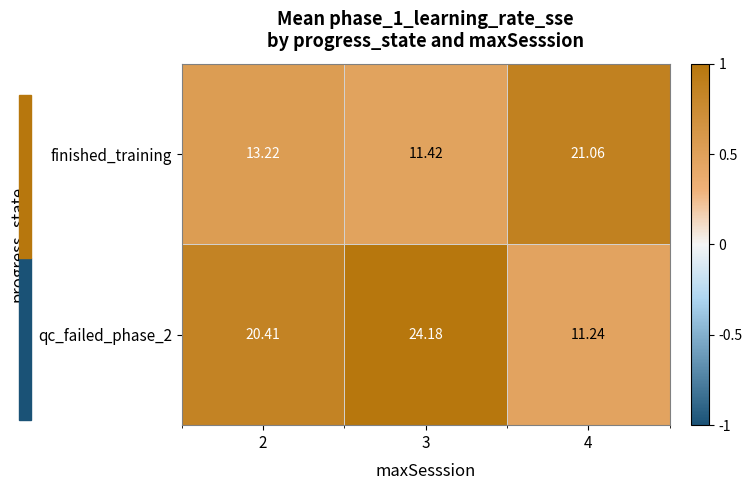

Rank the series at 2 from lowest to highest value.

finished_training, qc_failed_phase_2